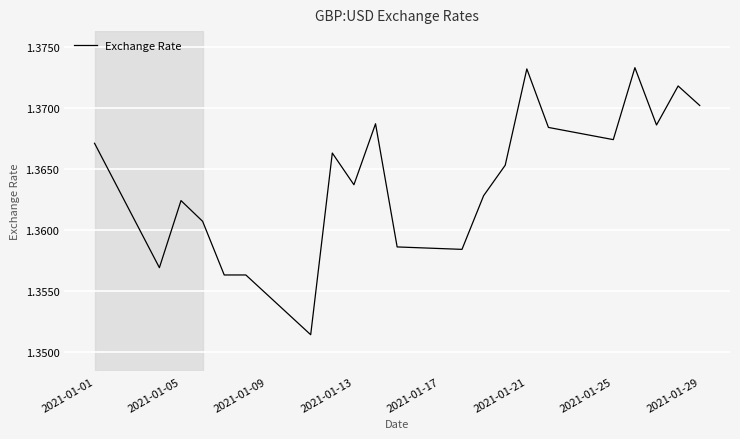

How many series are shown in this chart?

1